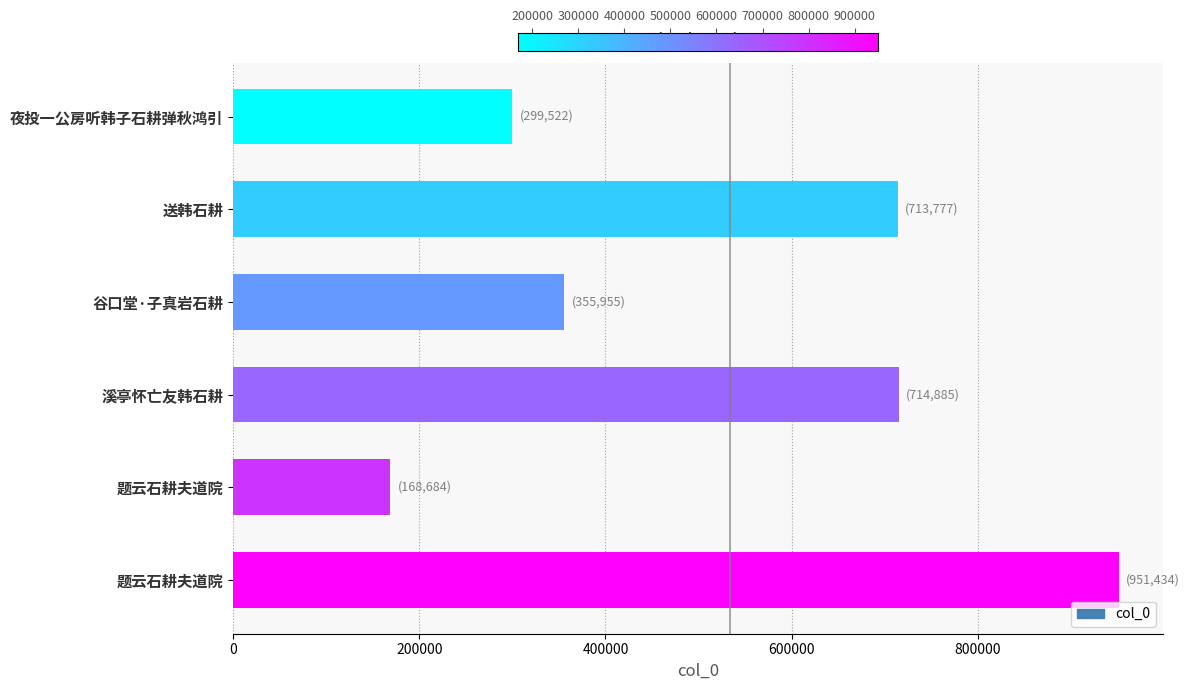

What is the change in value from 送韩石耕 to 谷口堂·子真岩石耕?

-357822